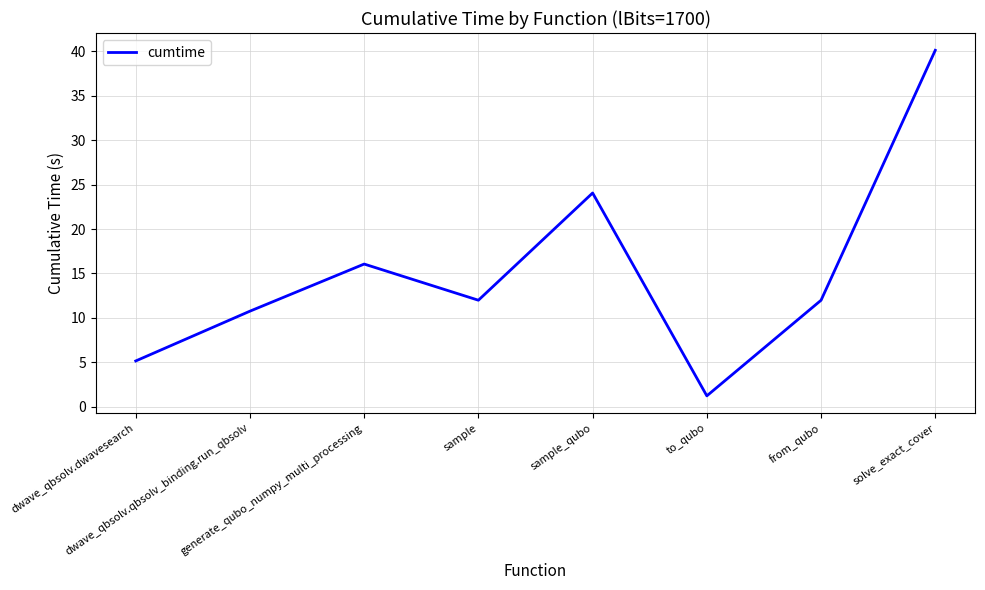

At which category does the chart reach its minimum across all series?

to_qubo